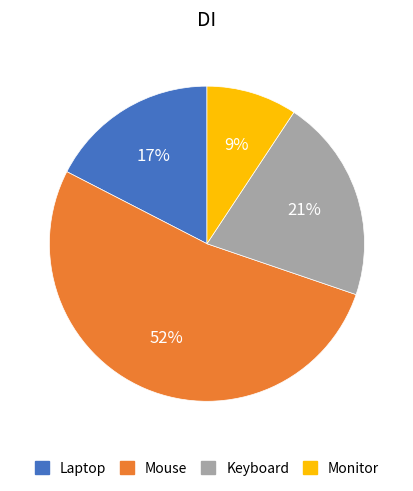

Which slice is the largest?

Mouse